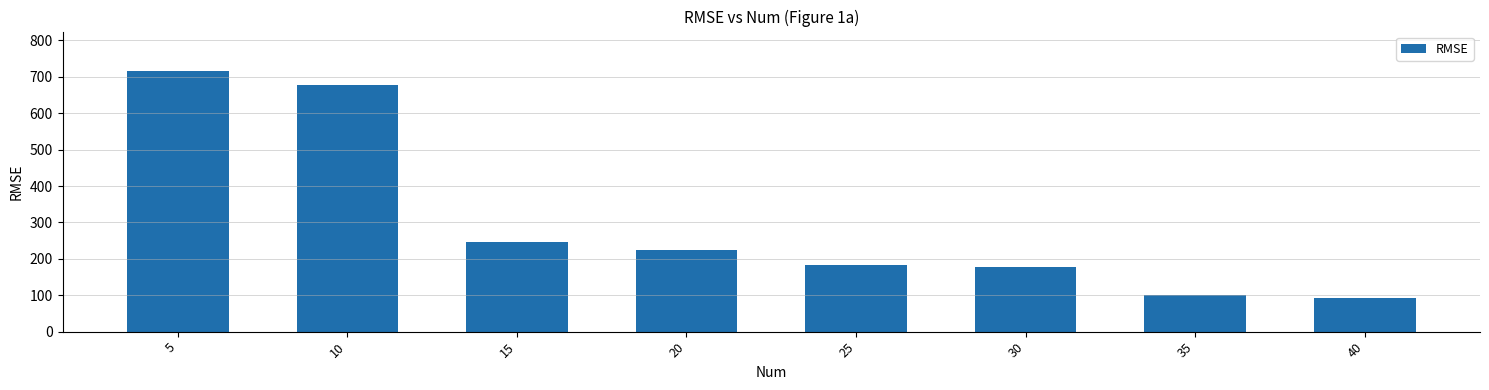

What is the difference between the maximum and minimum values?

625